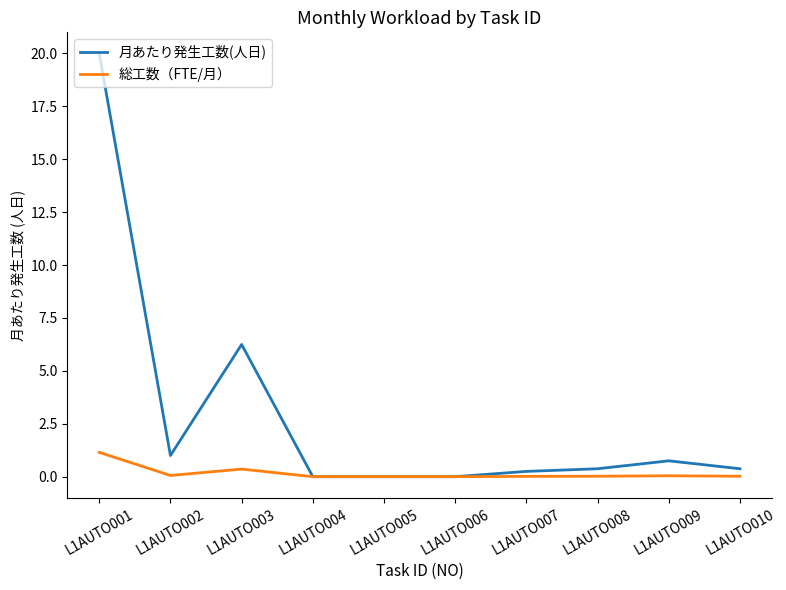

Rank the series by their maximum value, from highest to lowest.

月あたり発生工数(人日), 総工数（FTE/月）